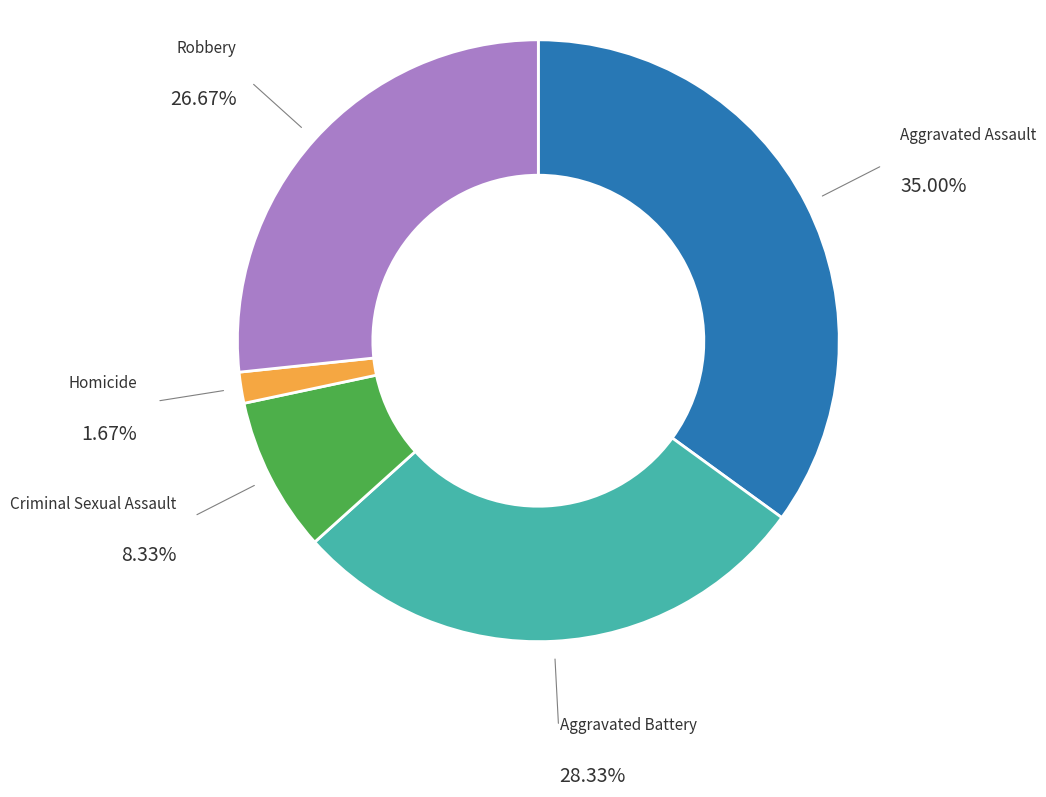

Is there a majority slice in this chart?

No